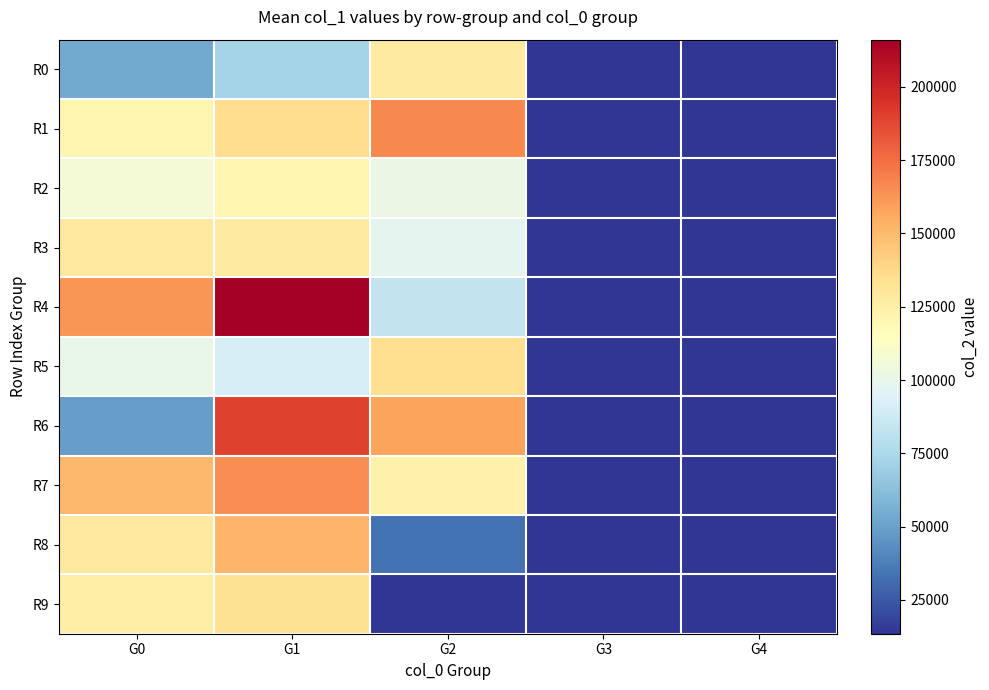

What is the spread (max minus min) of values at G2?

152959